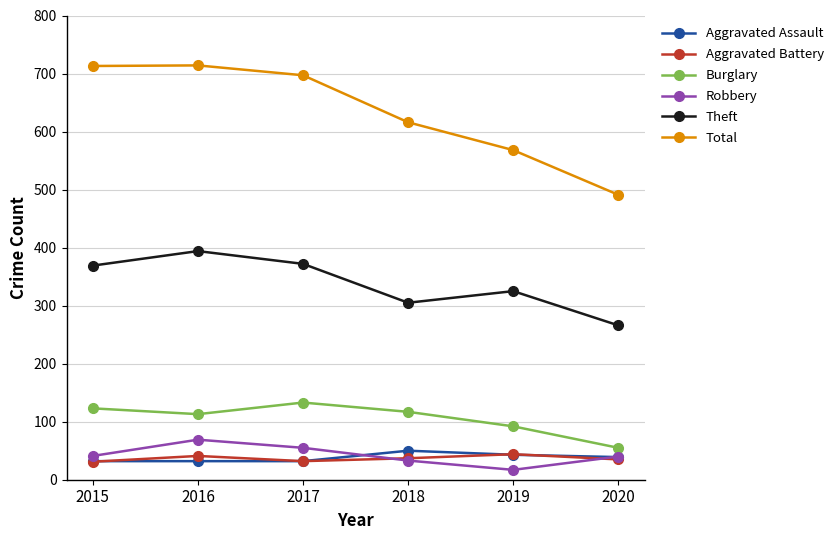

True or false: Theft and Burglary cross at least once.

False